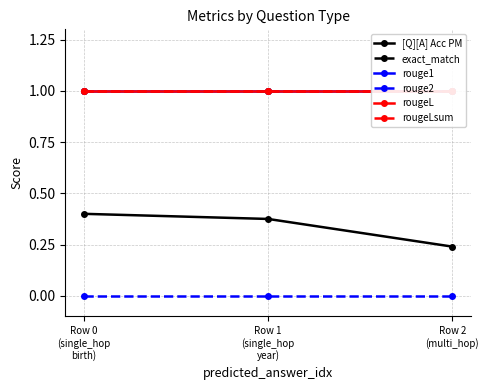

What is the spread (max minus min) of values at Row 1
(single_hop
year)?

1.0